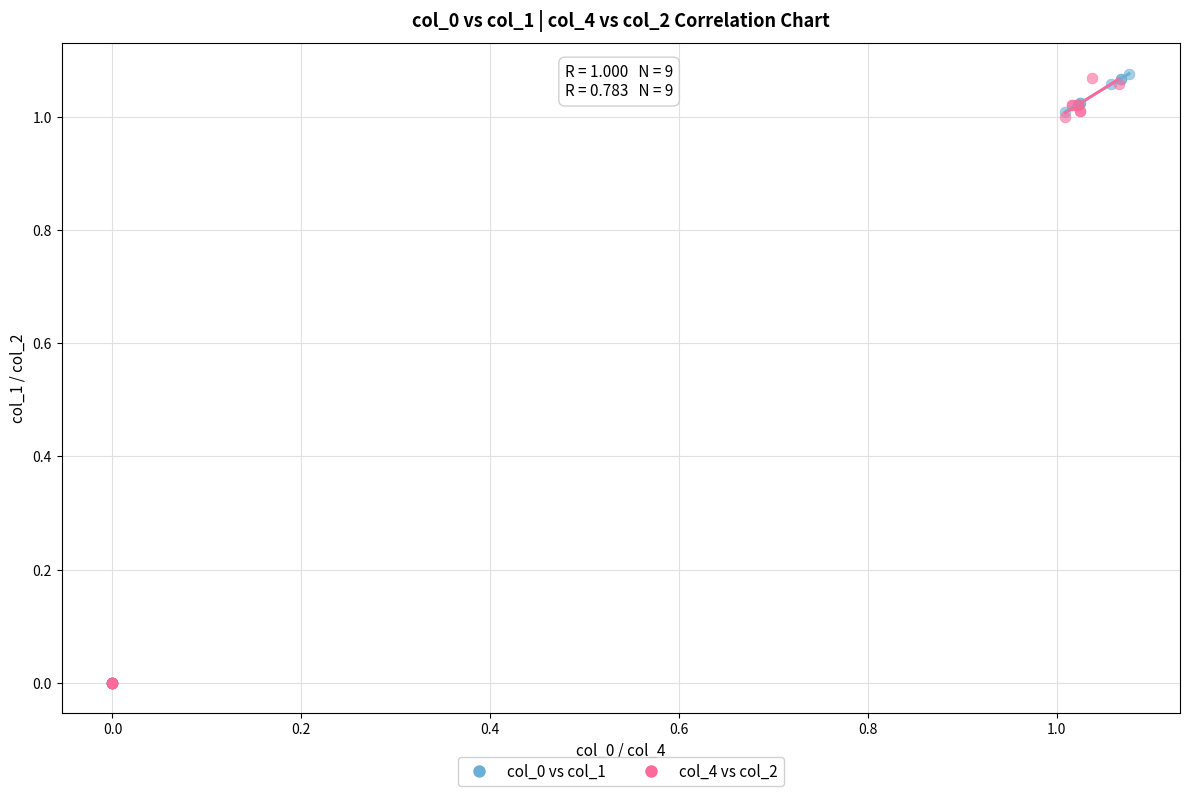

Which series has the largest Y range (max minus min)?

col_0 vs col_1